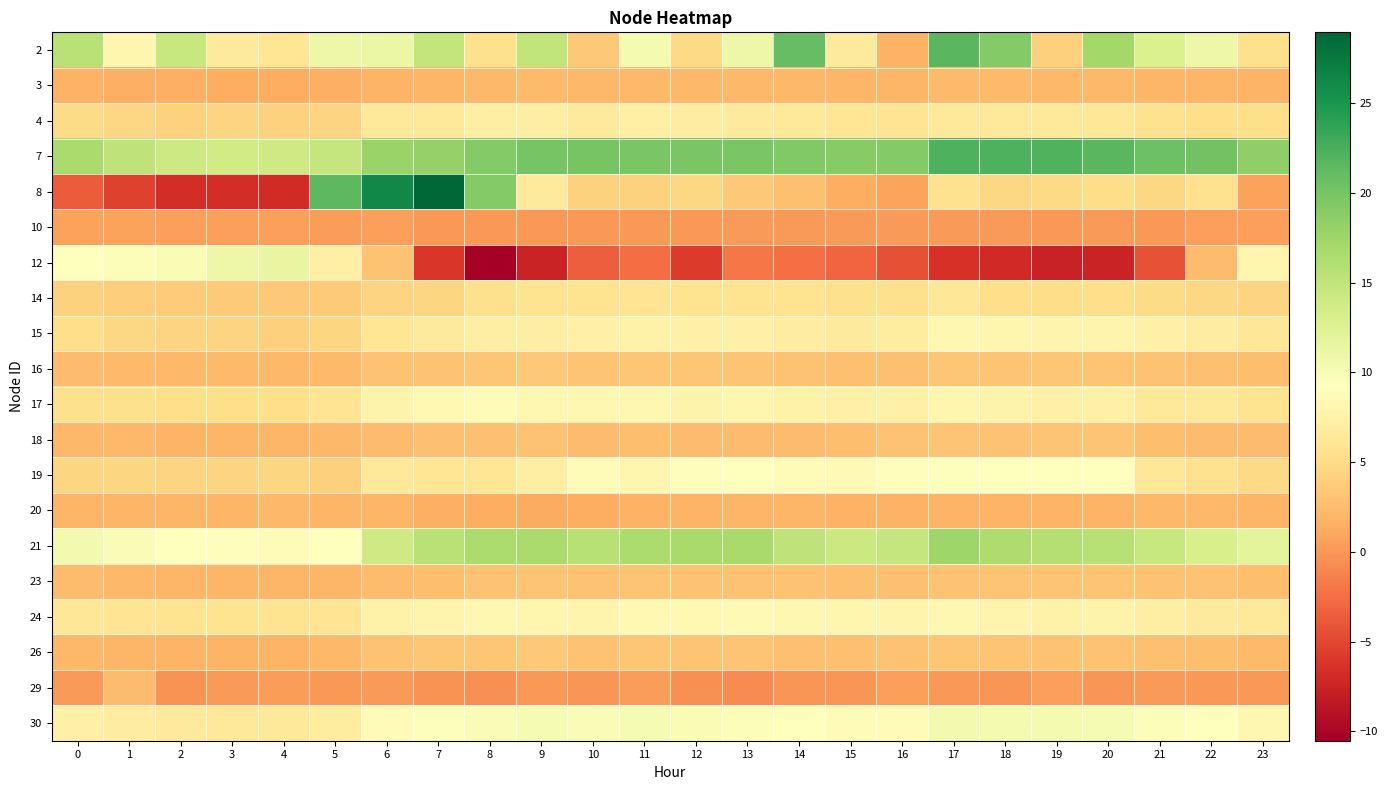

Which has a higher value, 18 or 11?

18